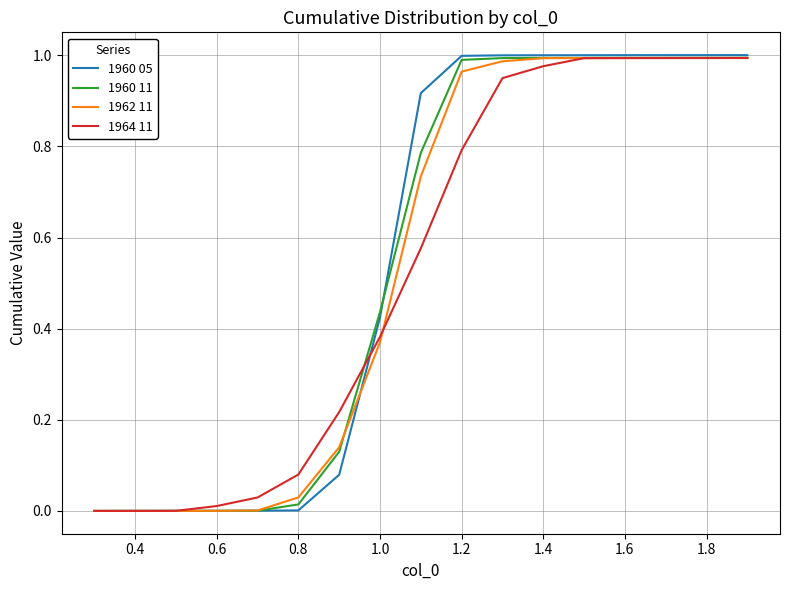

Which series has the largest range (max minus min)?

1960 05